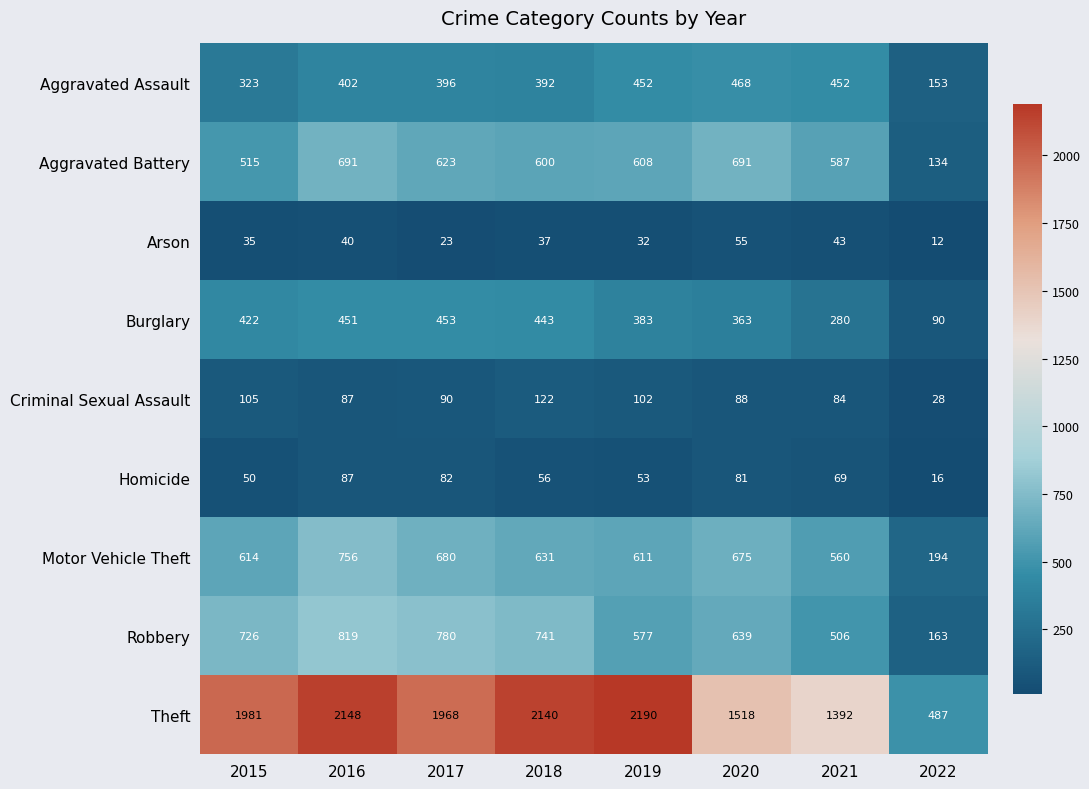

What is the smallest value displayed?

12